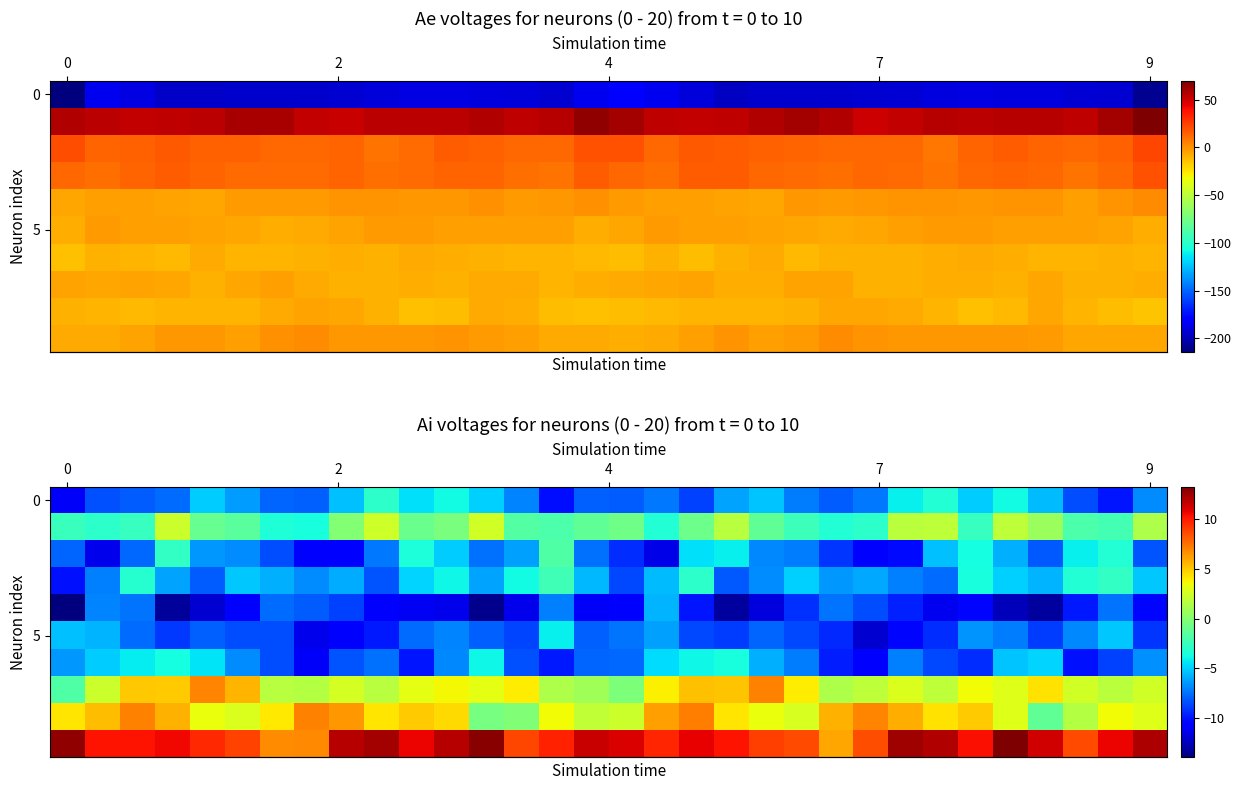

Read the row_7 value at 7.

4.9